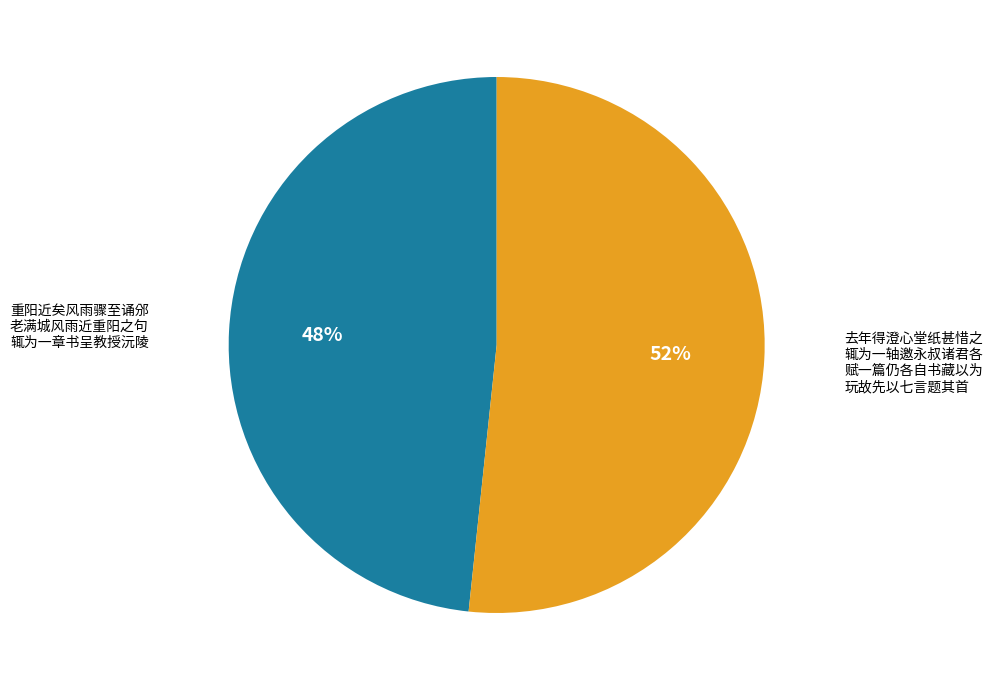

Does any single category account for the majority?

Yes